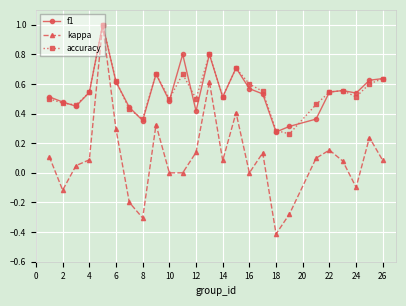

What are all the series names shown in the legend?

f1, kappa, accuracy